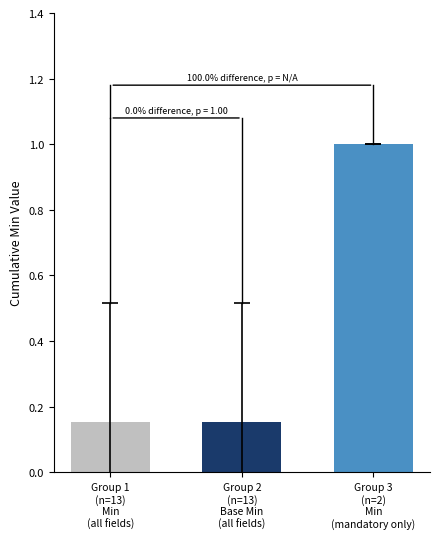

How many groups of bars are there?

1